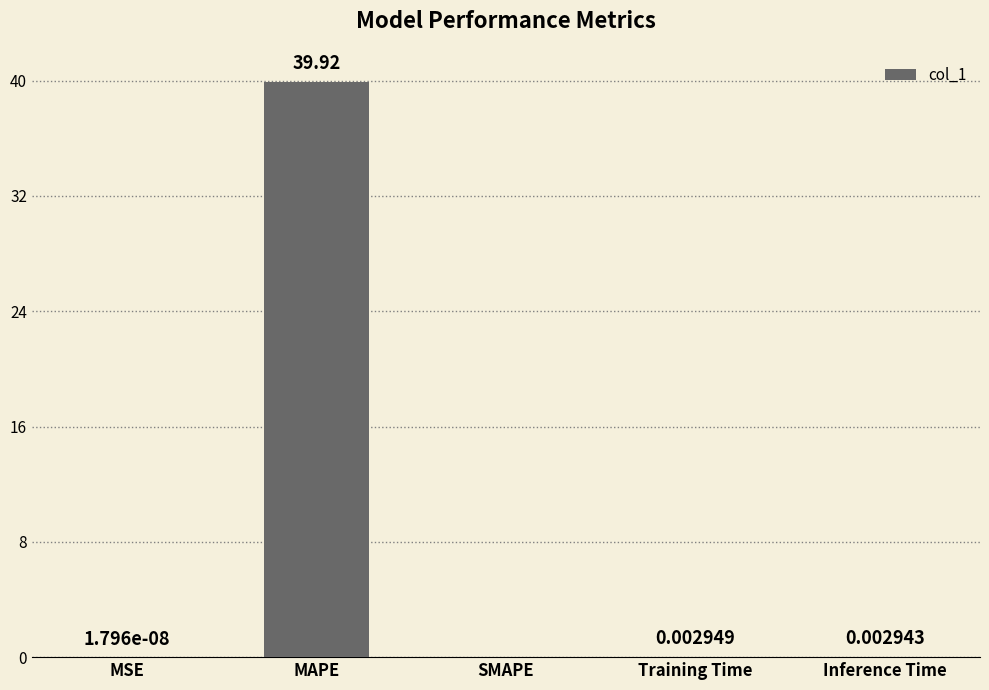

Are the bars horizontal?

No